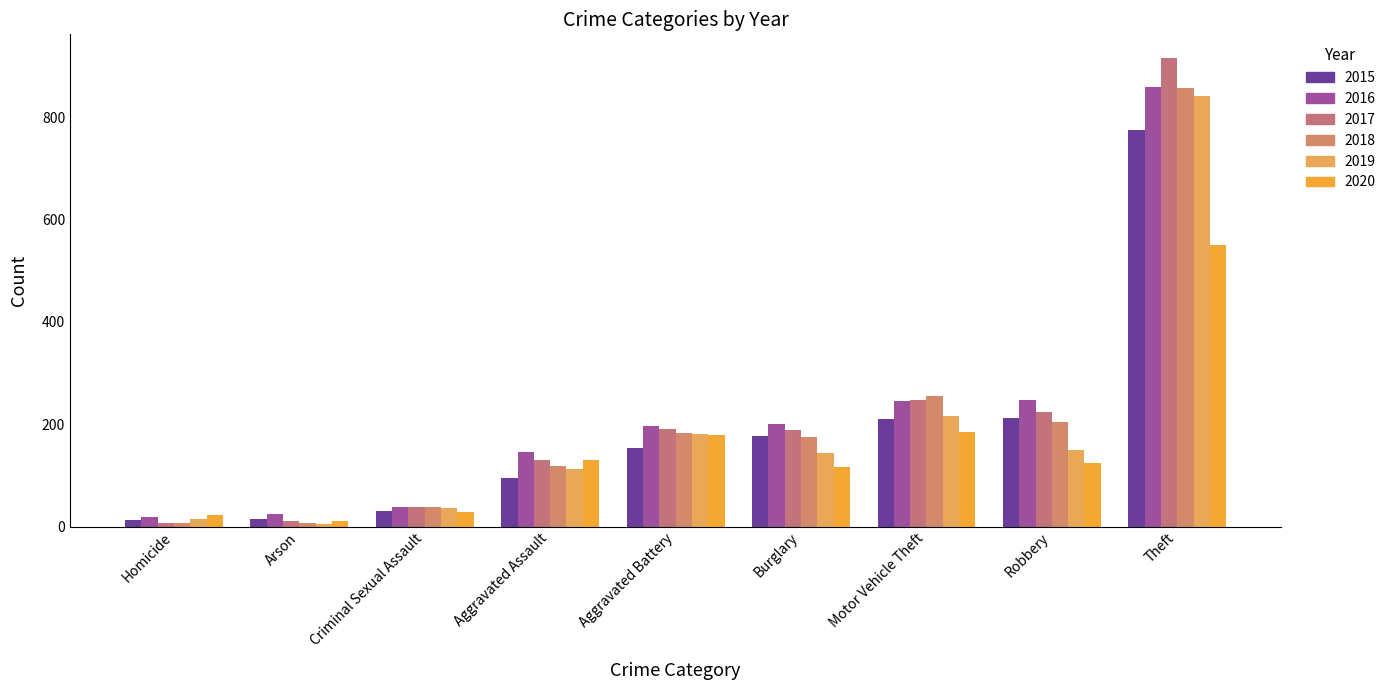

Rank the series by their maximum value, from highest to lowest.

2017, 2016, 2018, 2019, 2015, 2020